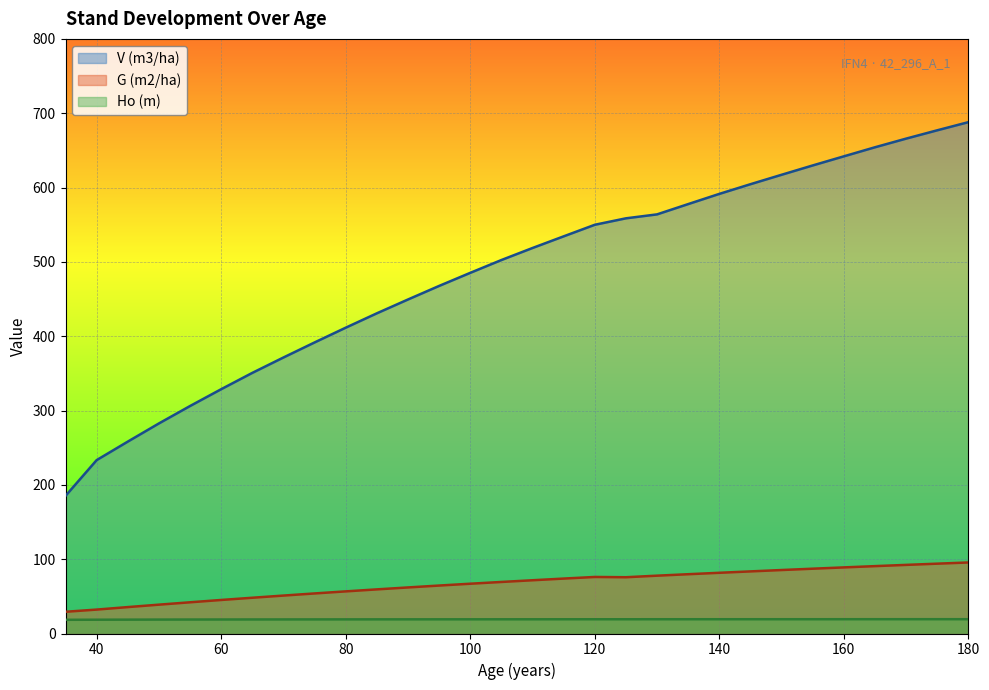

Between 145 and 165, which is larger?

165